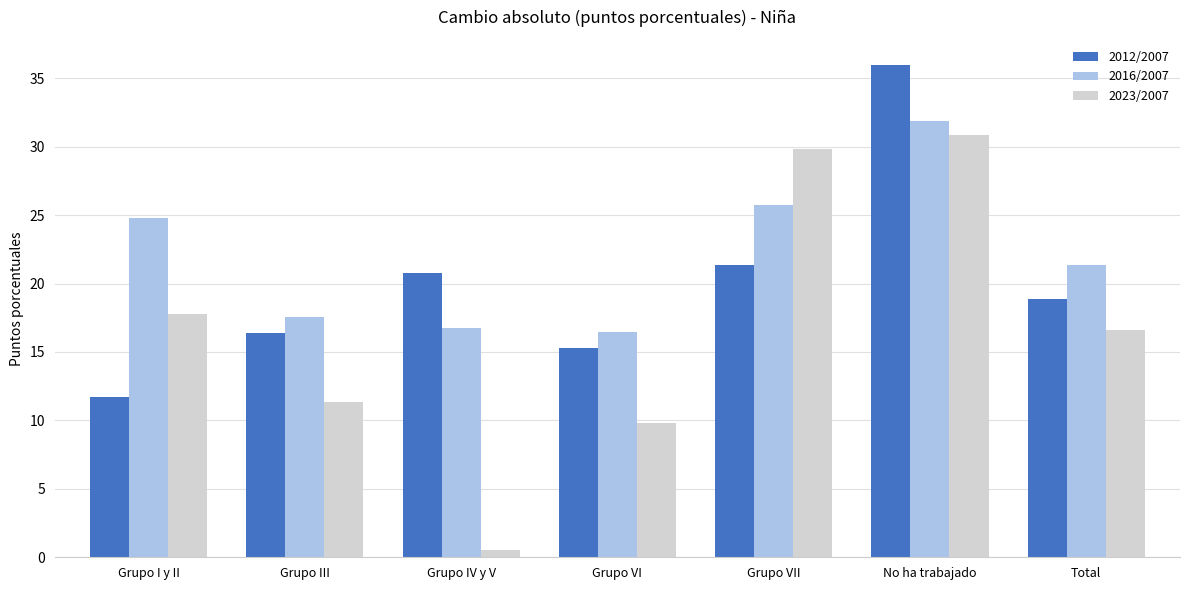

List the labels in order of 2016/2007 value, smallest first.

Grupo VI, Grupo IV y V, Grupo III, Total, Grupo I y II, Grupo VII, No ha trabajado